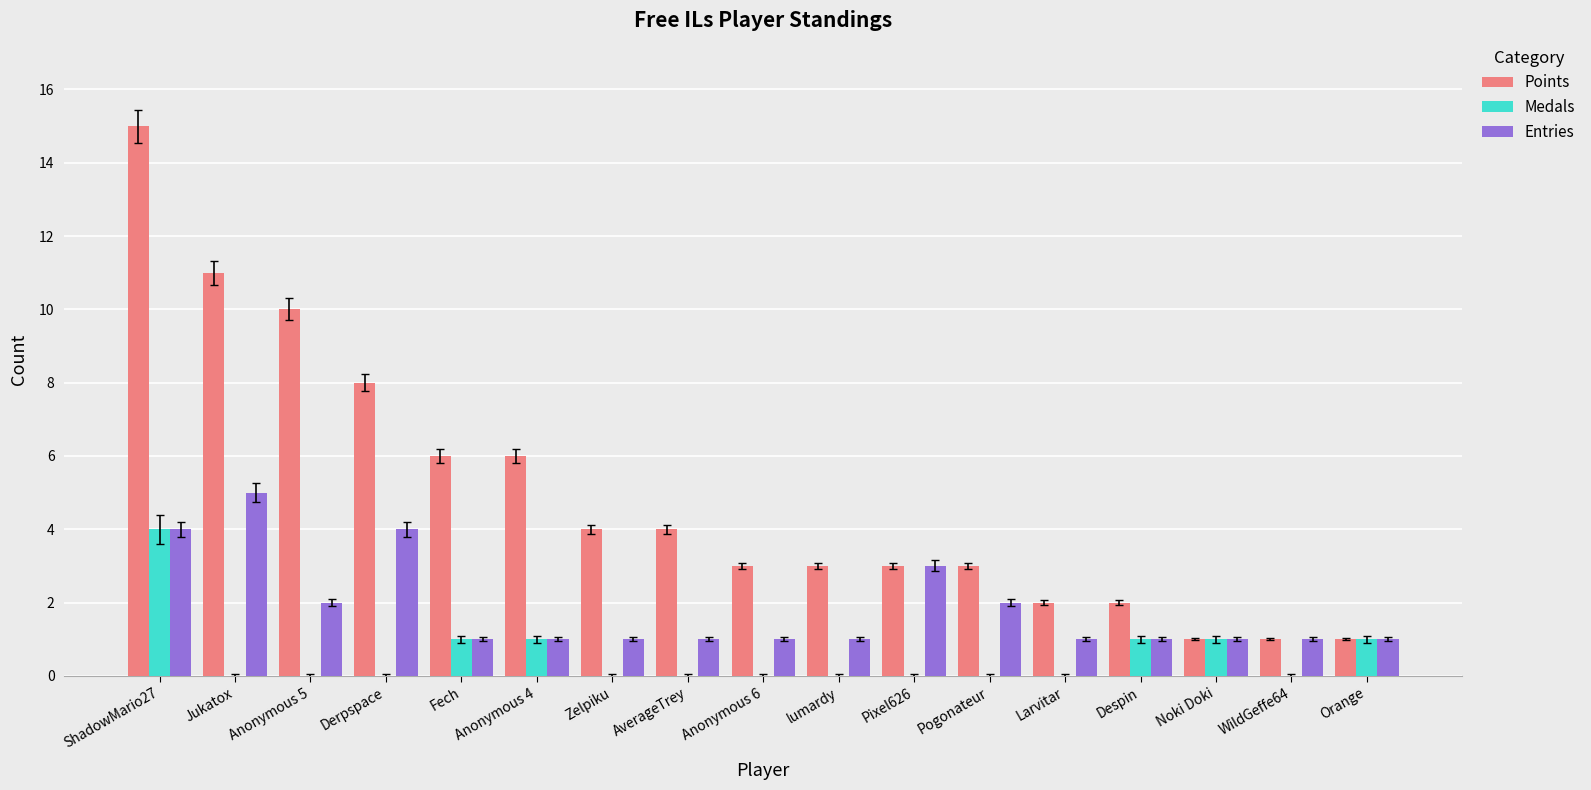

How many Medals values are between 0 and 1?

16